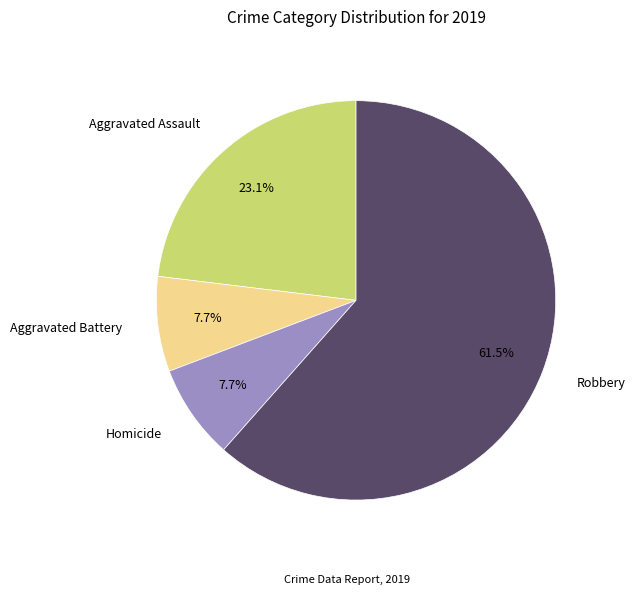

What is the majority slice?

Robbery